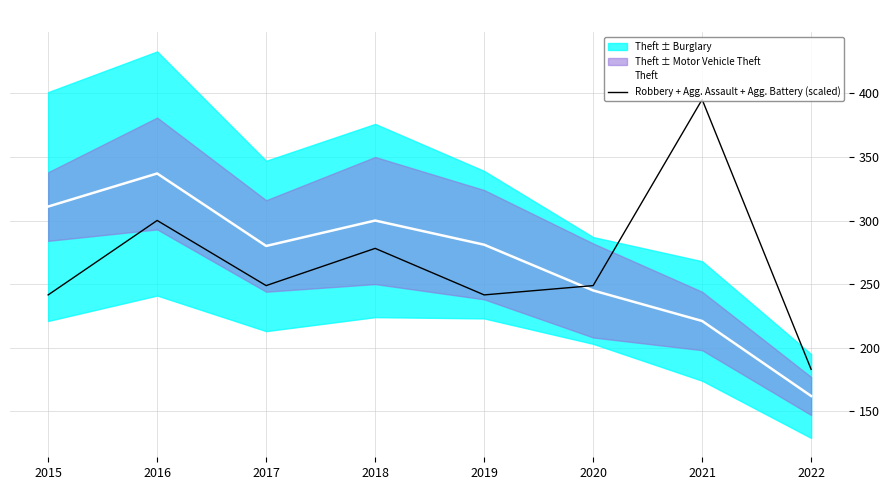

What is the total value across all series at 2015?

552.5